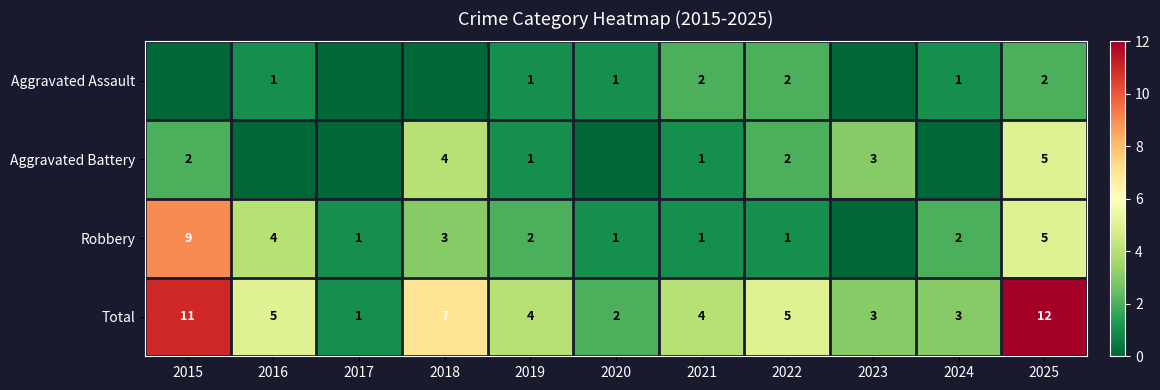

How many data points does each series have?

11